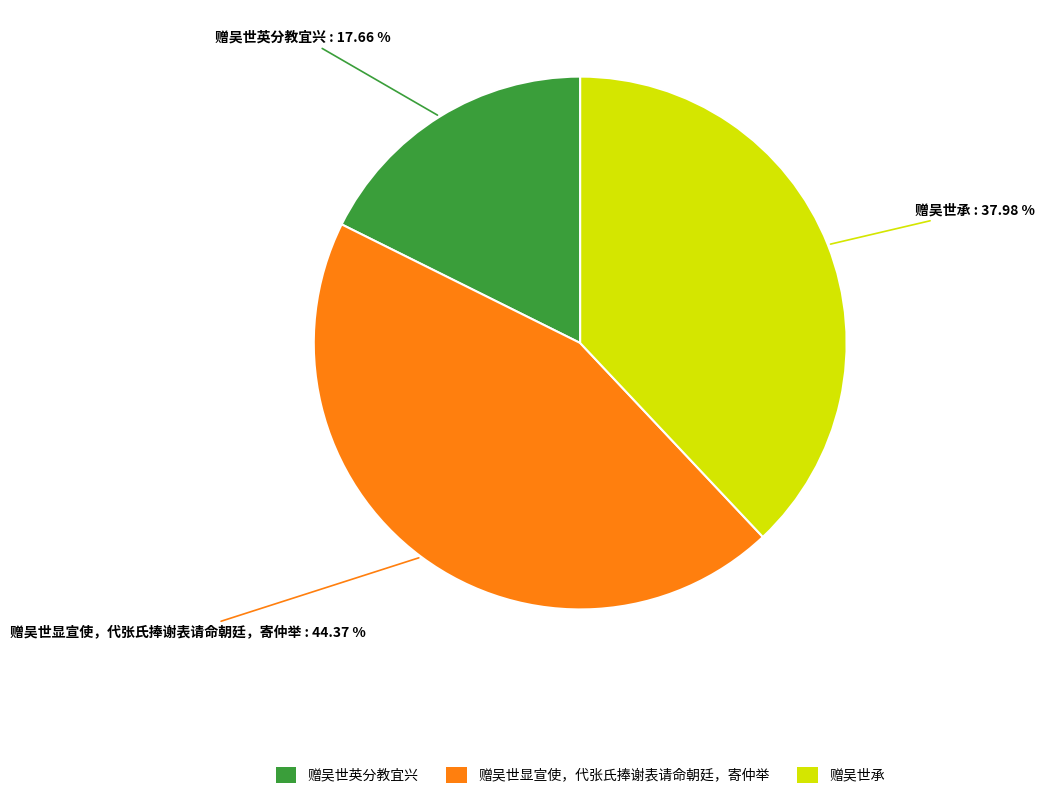

To the nearest percent, what percentage of the pie is 赠吴世承?

38%